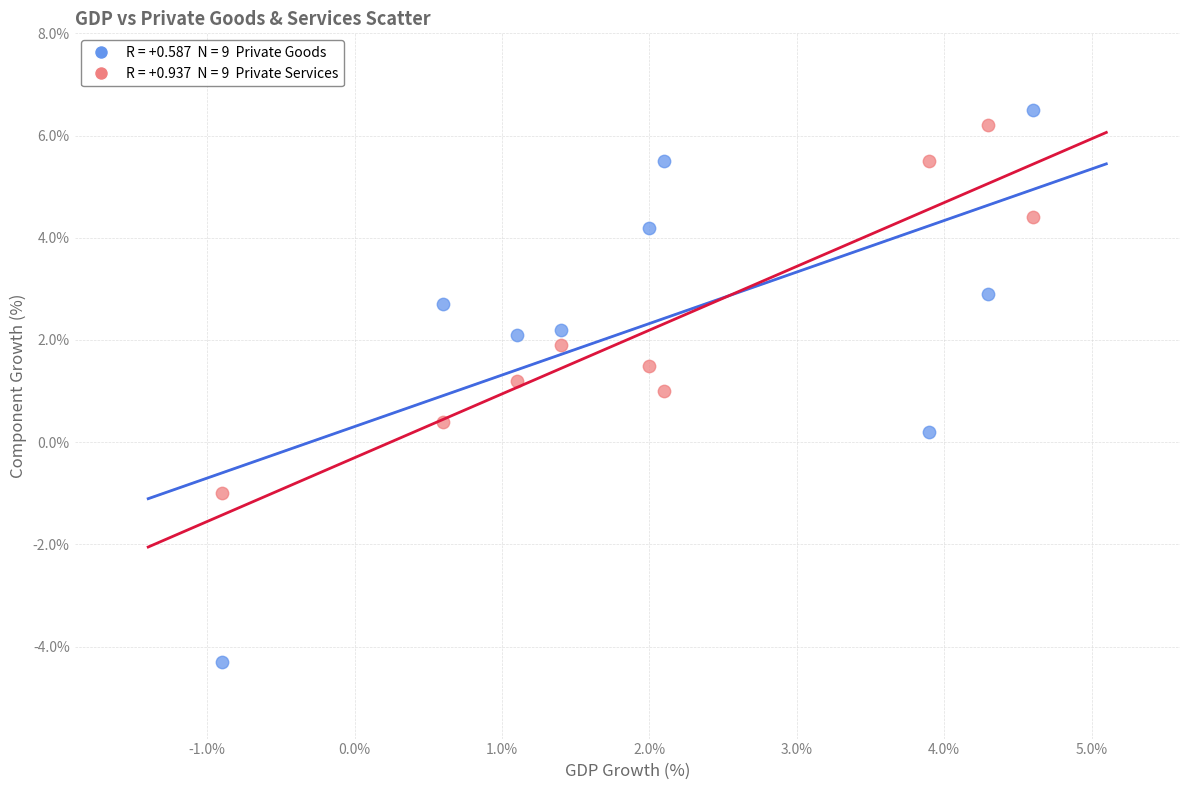

Across all data points, what is the range of X values (max minus min)?

5.5